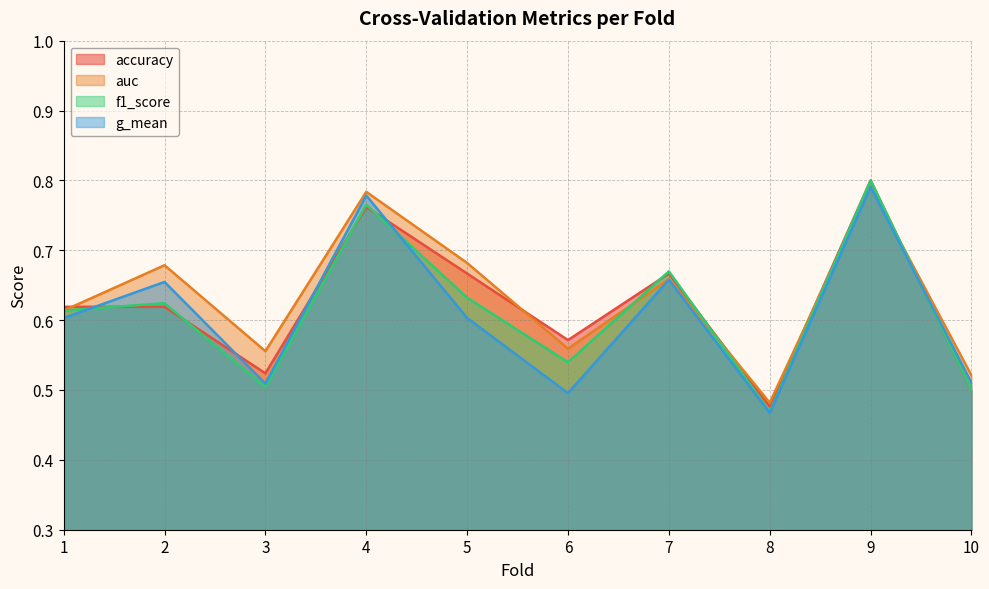

Reading left to right, what are all the values shown in this chart?

accuracy: 1=0.6	2=0.6	3=0.5	4=0.8	5=0.7	6=0.6	7=0.7	8=0.5	9=0.8	10=0.5
auc: 1=0.6	2=0.7	3=0.6	4=0.8	5=0.7	6=0.6	7=0.7	8=0.5	9=0.8	10=0.5
f1_score: 1=0.6	2=0.6	3=0.5	4=0.8	5=0.6	6=0.5	7=0.7	8=0.5	9=0.8	10=0.5
g_mean: 1=0.6	2=0.7	3=0.5	4=0.8	5=0.6	6=0.5	7=0.7	8=0.5	9=0.8	10=0.5